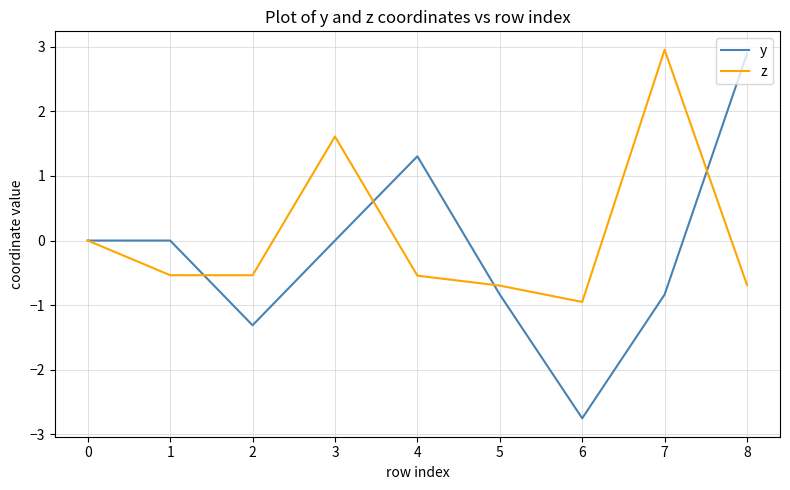

Rank the series by their average value, from lowest to highest.

y, z